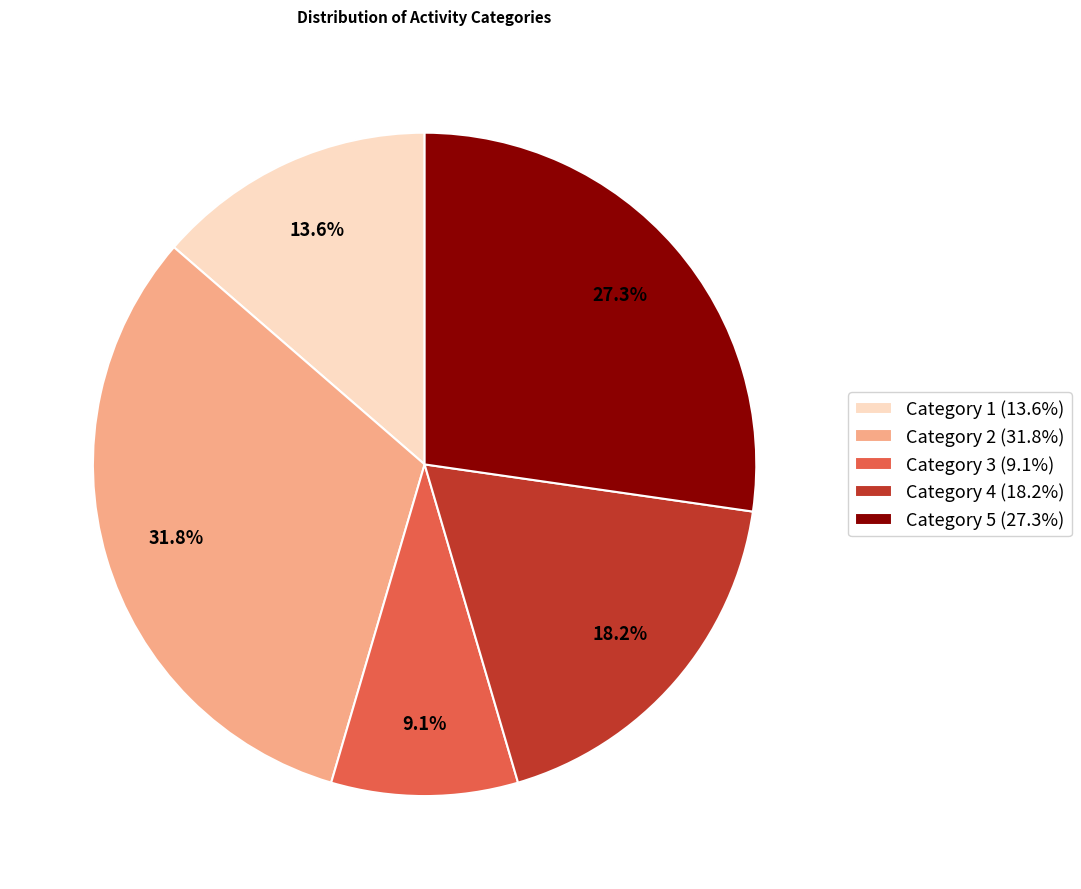

To the nearest percent, what is the difference between the largest and smallest slice percentages?

23%